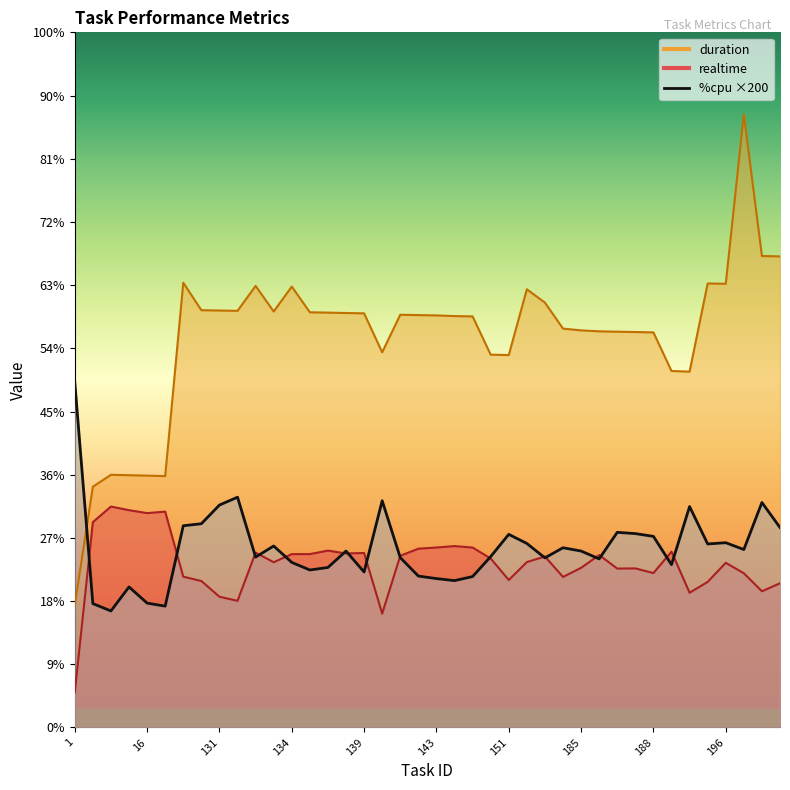

What is the difference between the maximum and minimum values in the realtime series?

14702.0